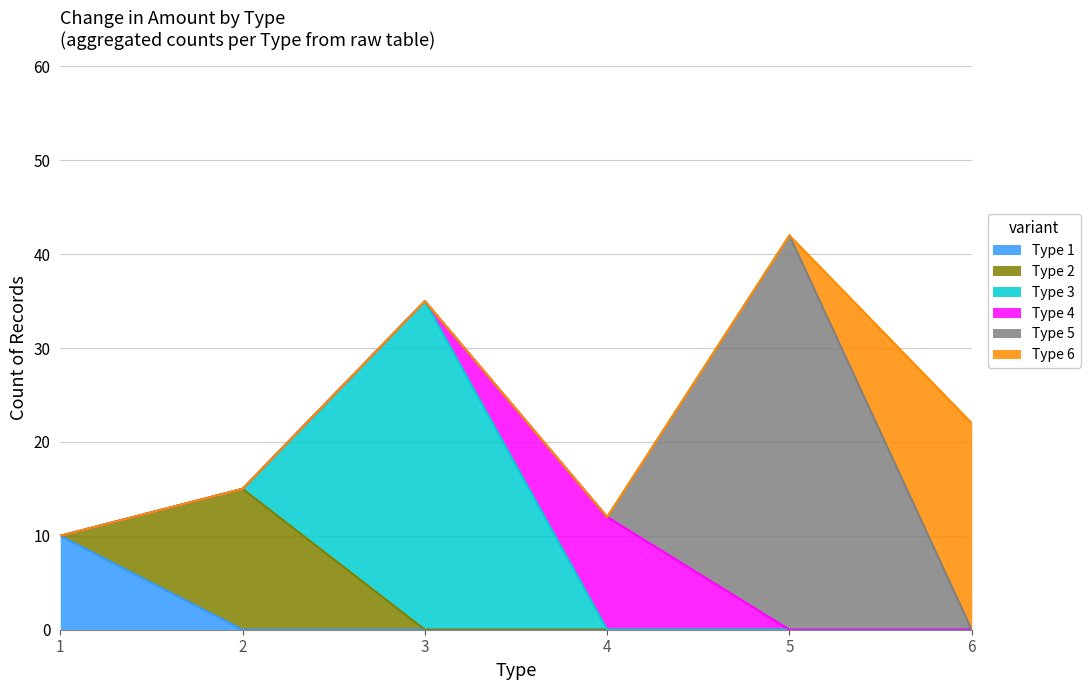

How many lines are shown in the chart?

6